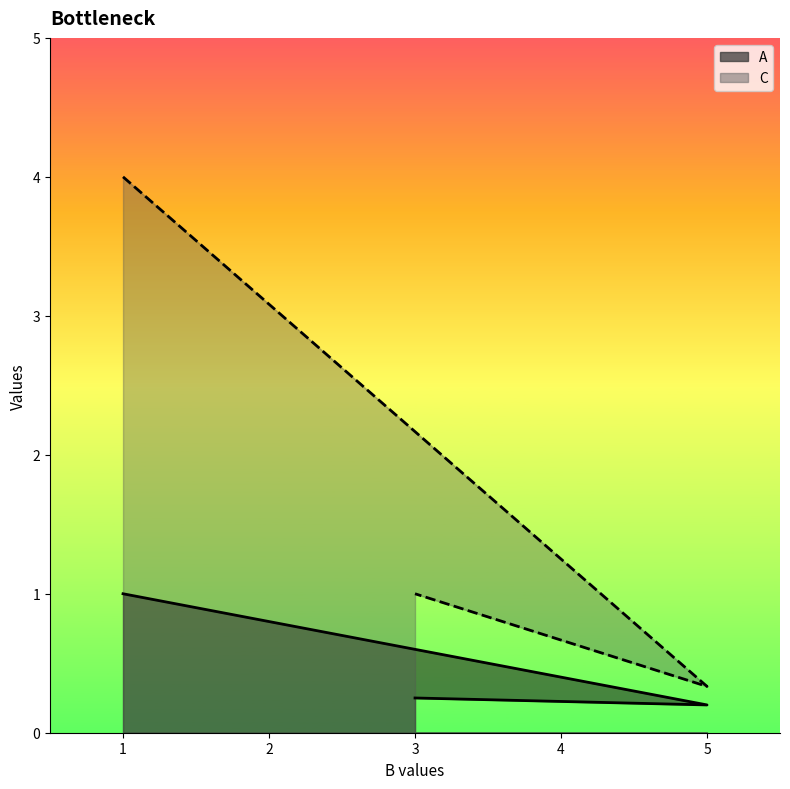

What is the difference between the maximum and second lowest values in the C series?

3.0